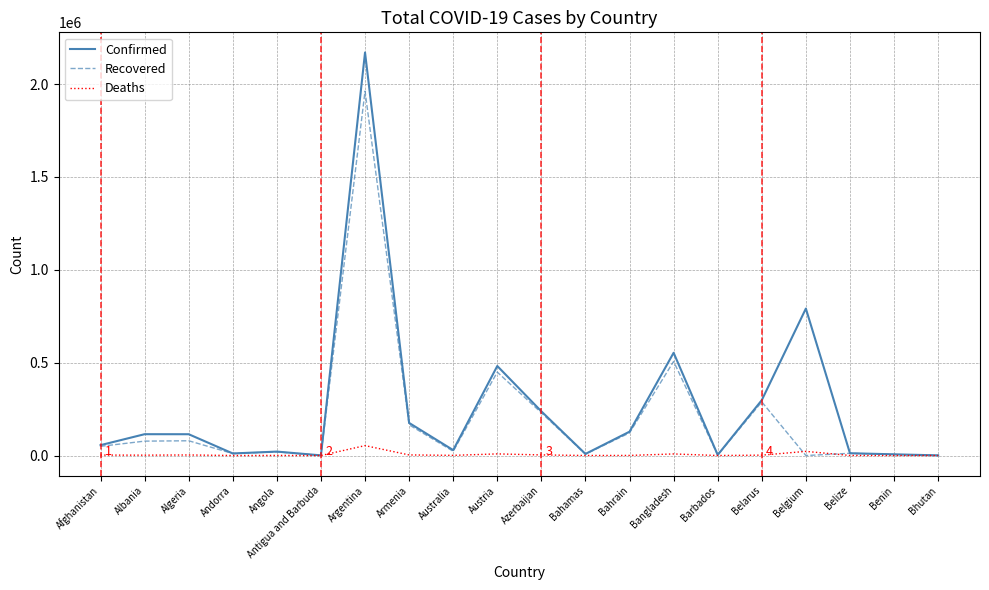

List the series in order of their peak value, highest first.

Confirmed, Recovered, Deaths